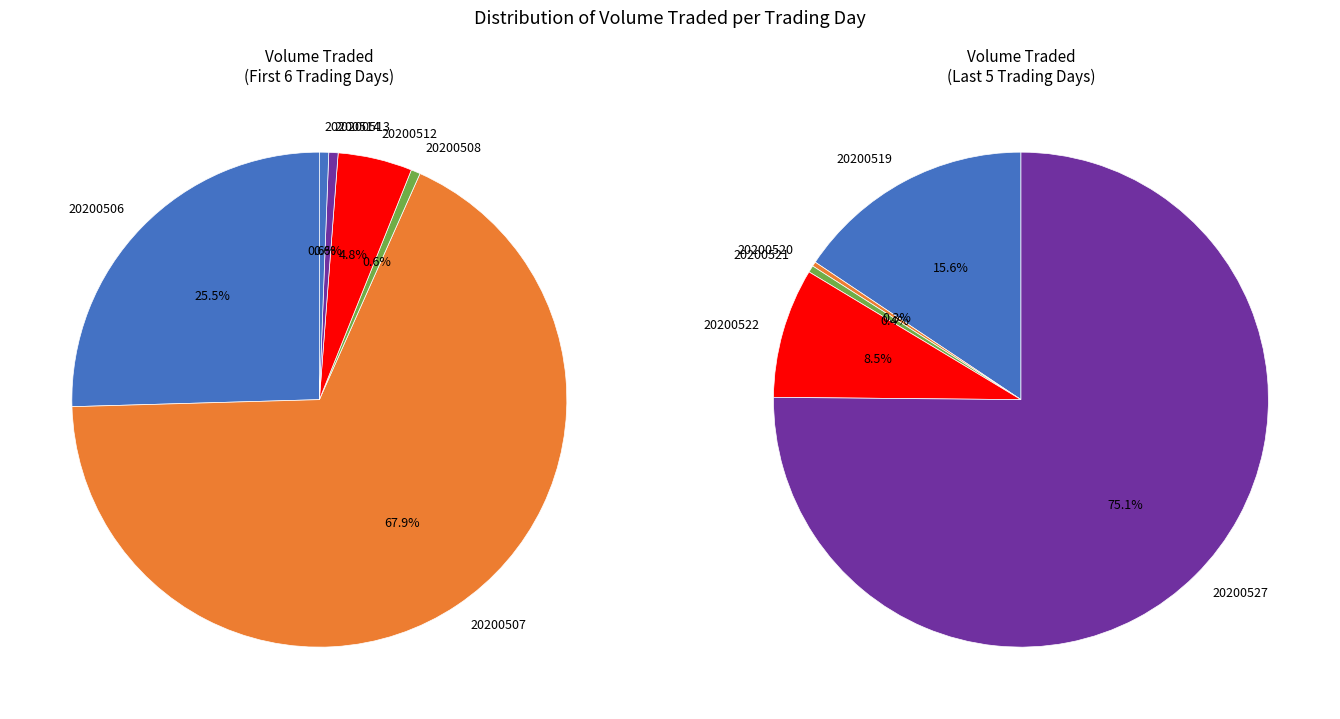

How many segments does this pie chart have?

11